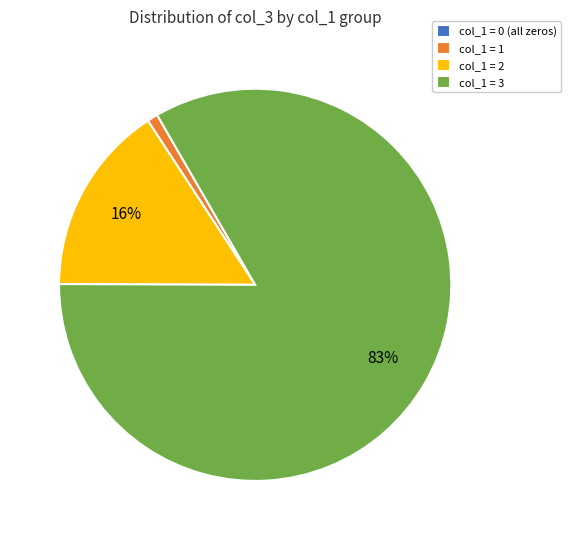

Which category has the biggest portion of the pie?

col_1 = 3